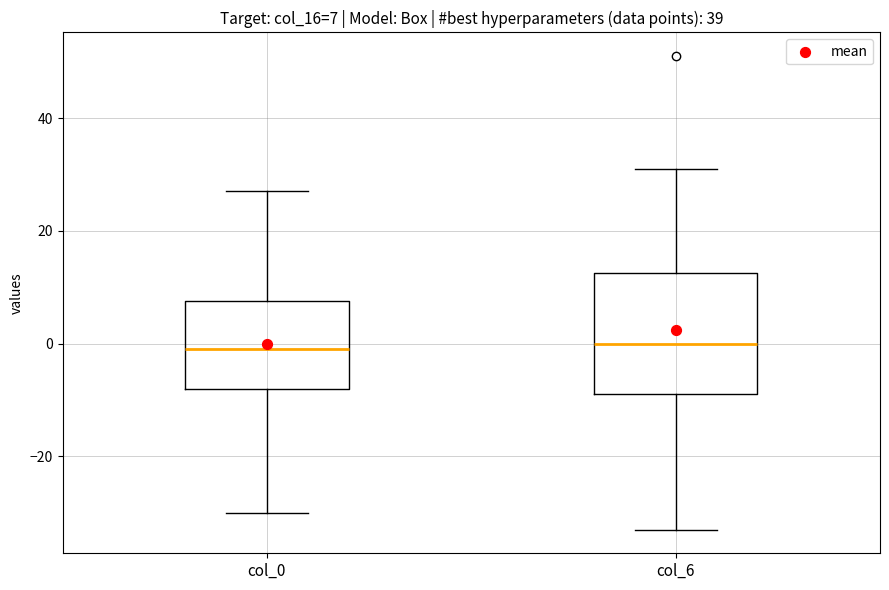

Which box is the tallest, from its lower edge to its upper edge?

col_6